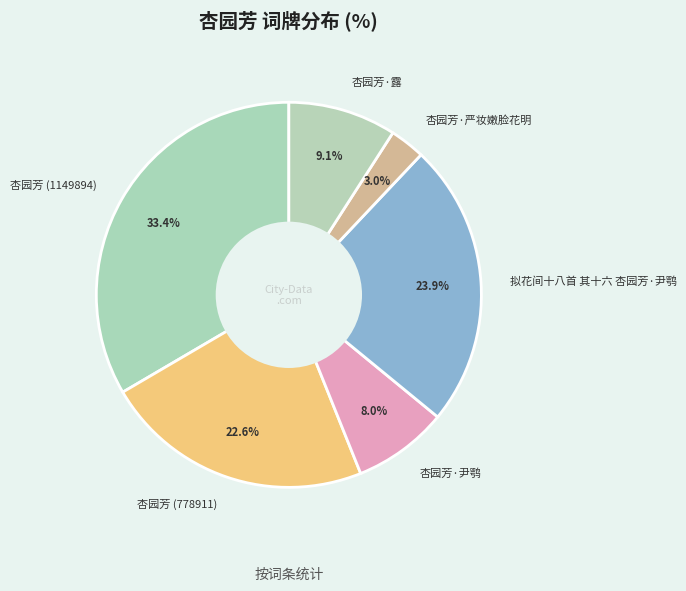

What percentage is the 杏园芳 (778911) slice, to the nearest percent?

23%